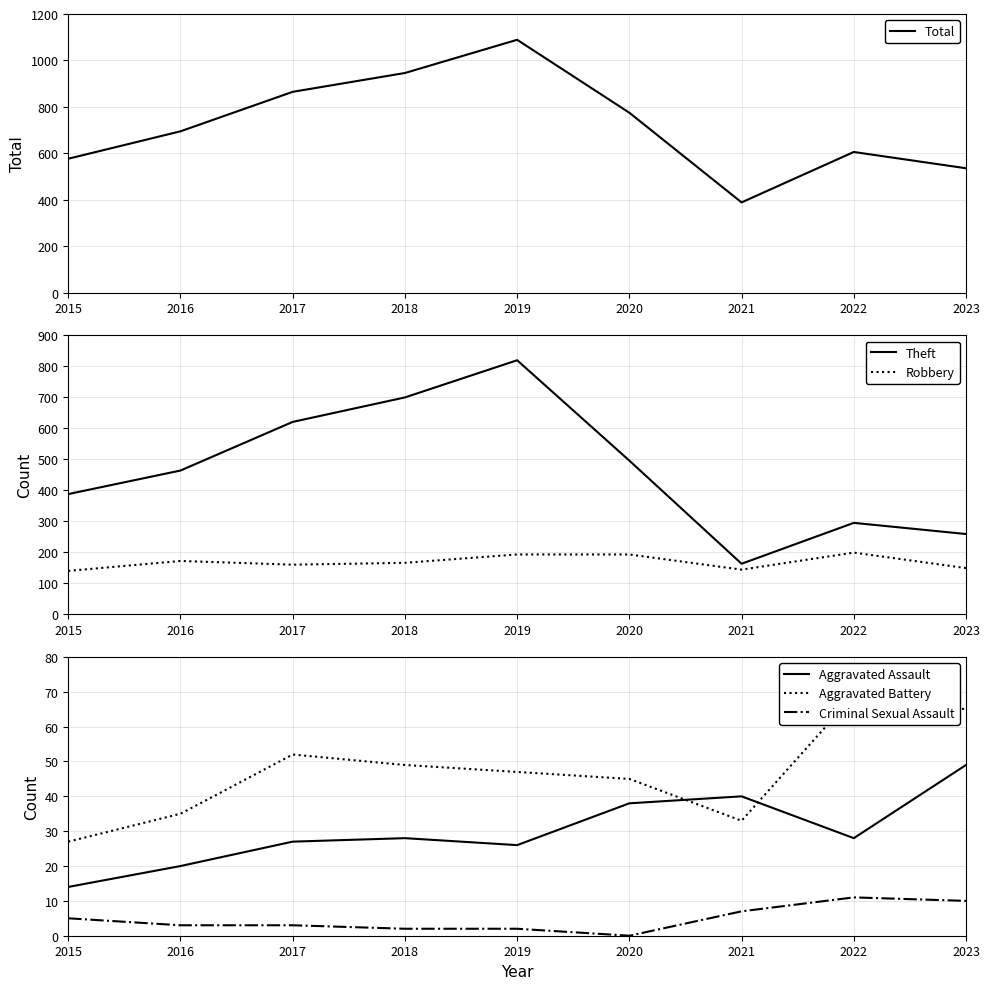

Which series changed the most between 2020 and 2023?

Total